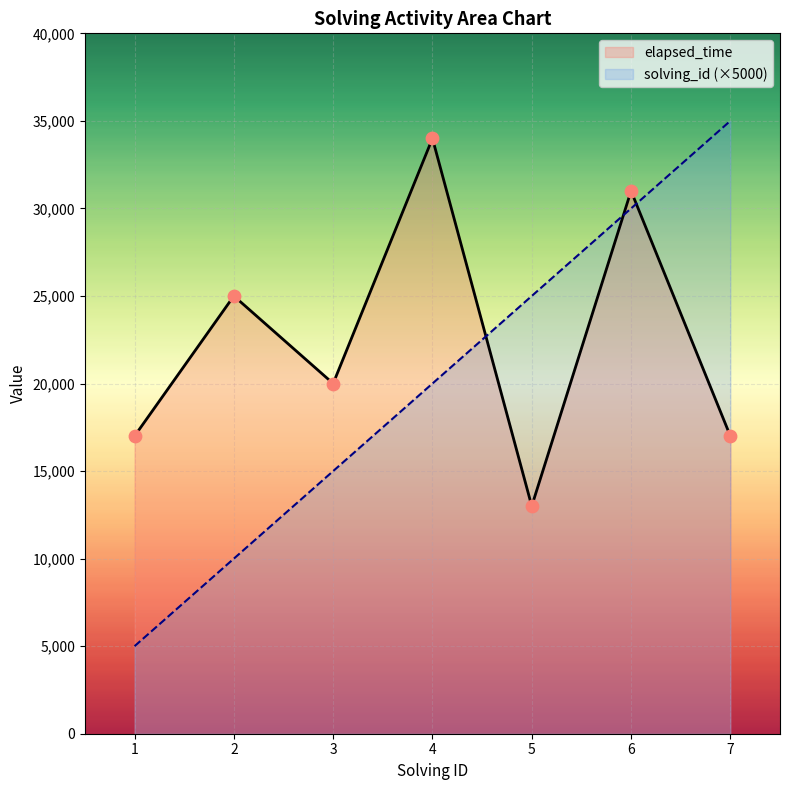

At how many categories does at least one series exceed 29030?

3